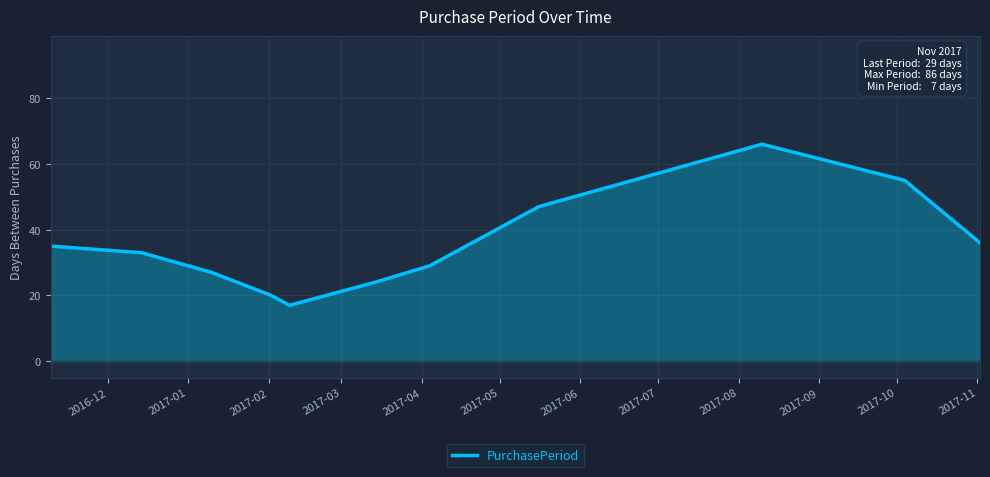

What is the difference between the maximum and minimum values?

49